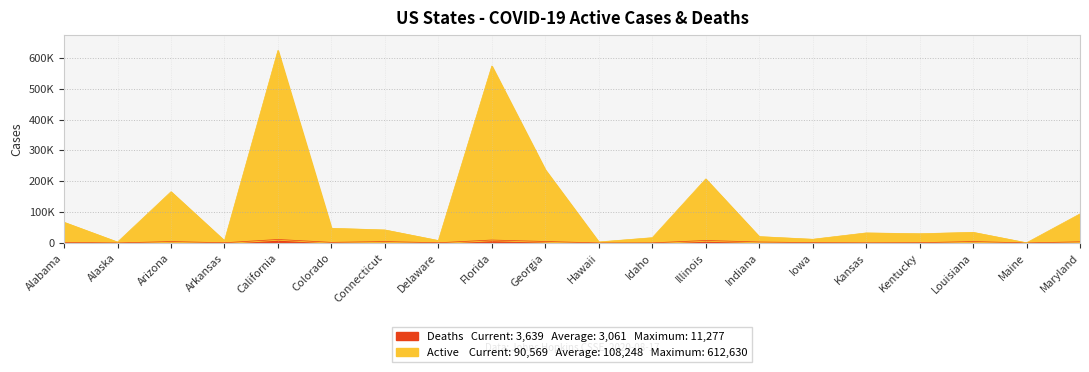

At which category is the sum across all series the highest?

California